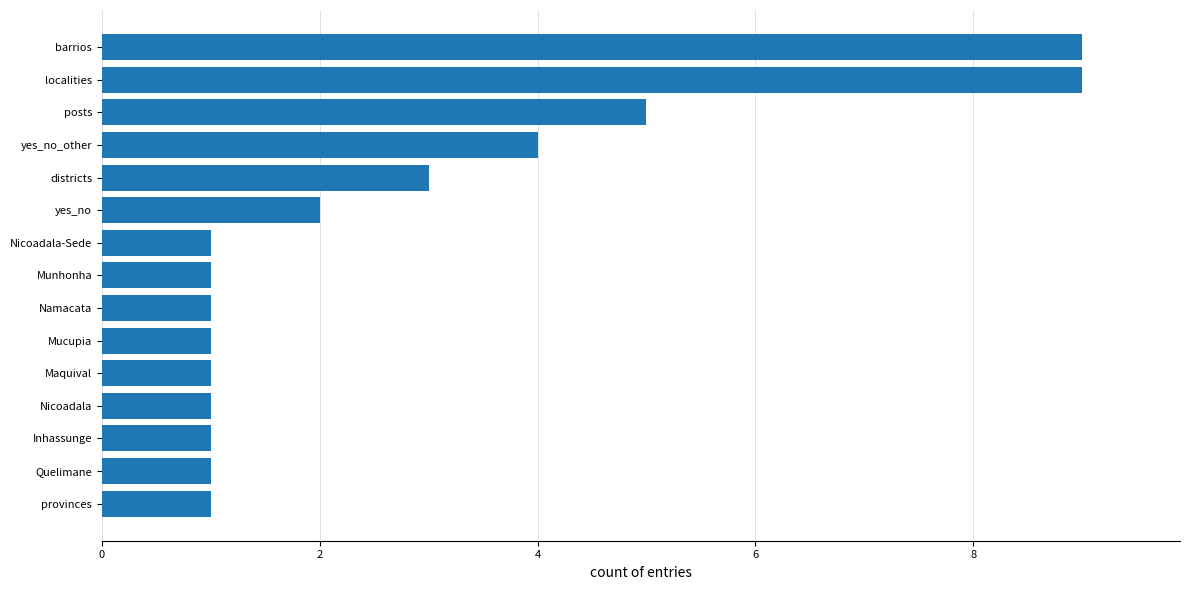

Count the values in the range 1 to 4.

12